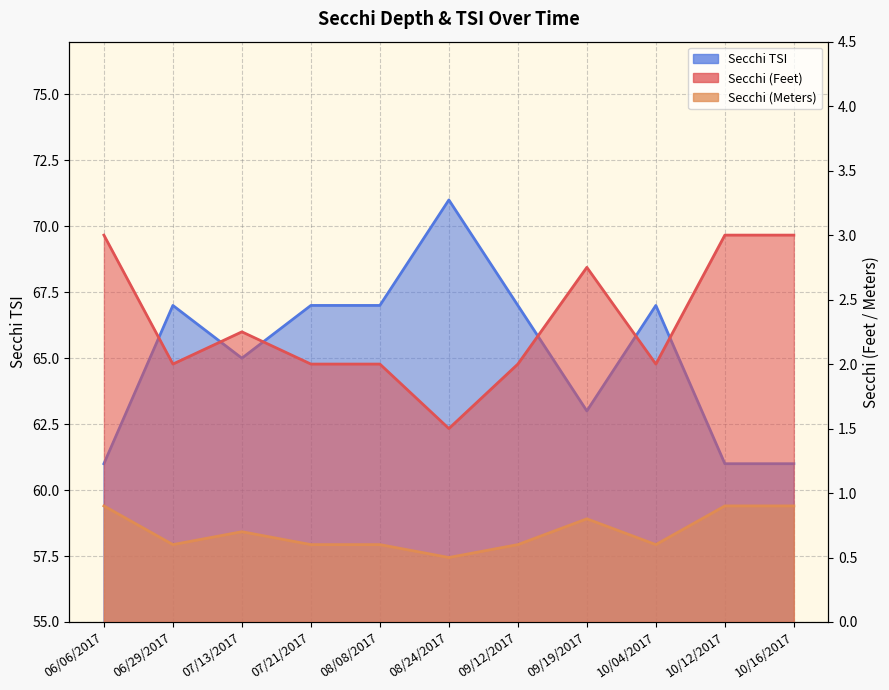

Which label corresponds to the largest value in the chart?

08/24/2017